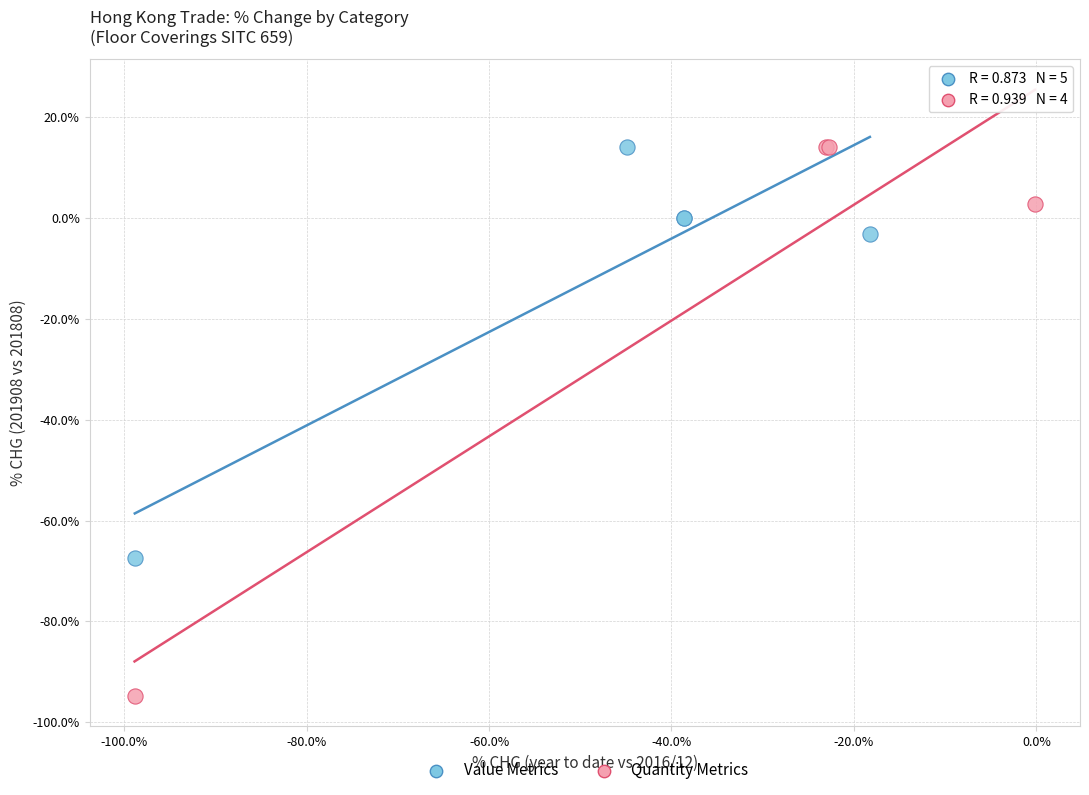

What are all the series names shown in the legend?

Value Metrics, Quantity Metrics